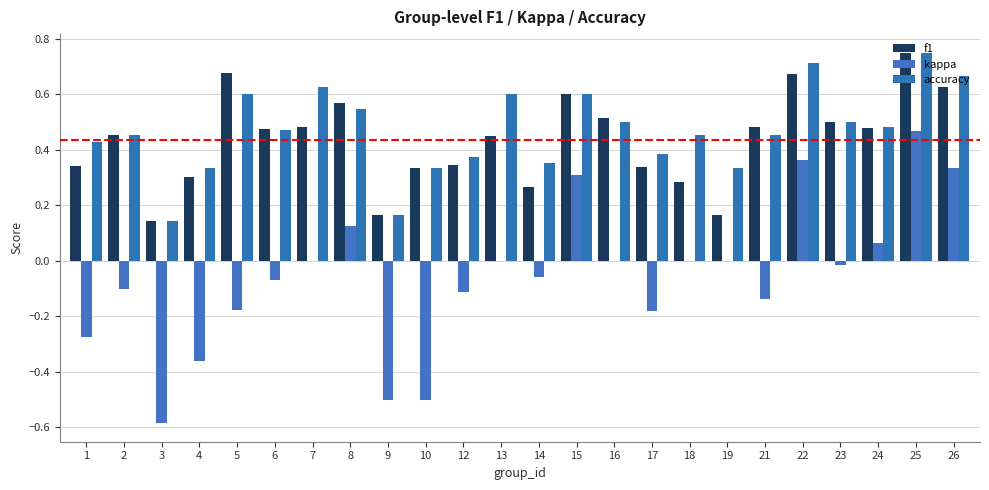

What is the sum of the f1 values at 25 and 2?

1.2